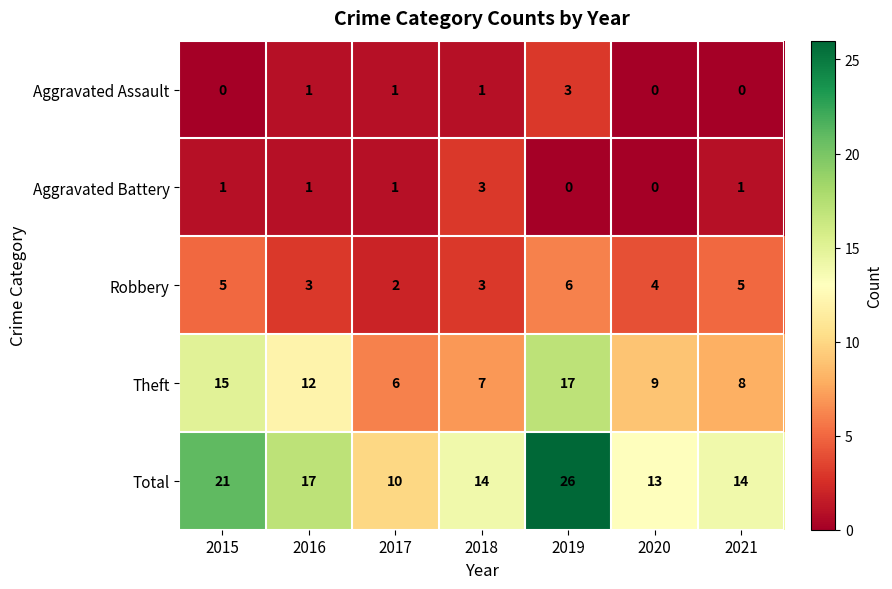

What is the highest value of the Aggravated Battery series?

3